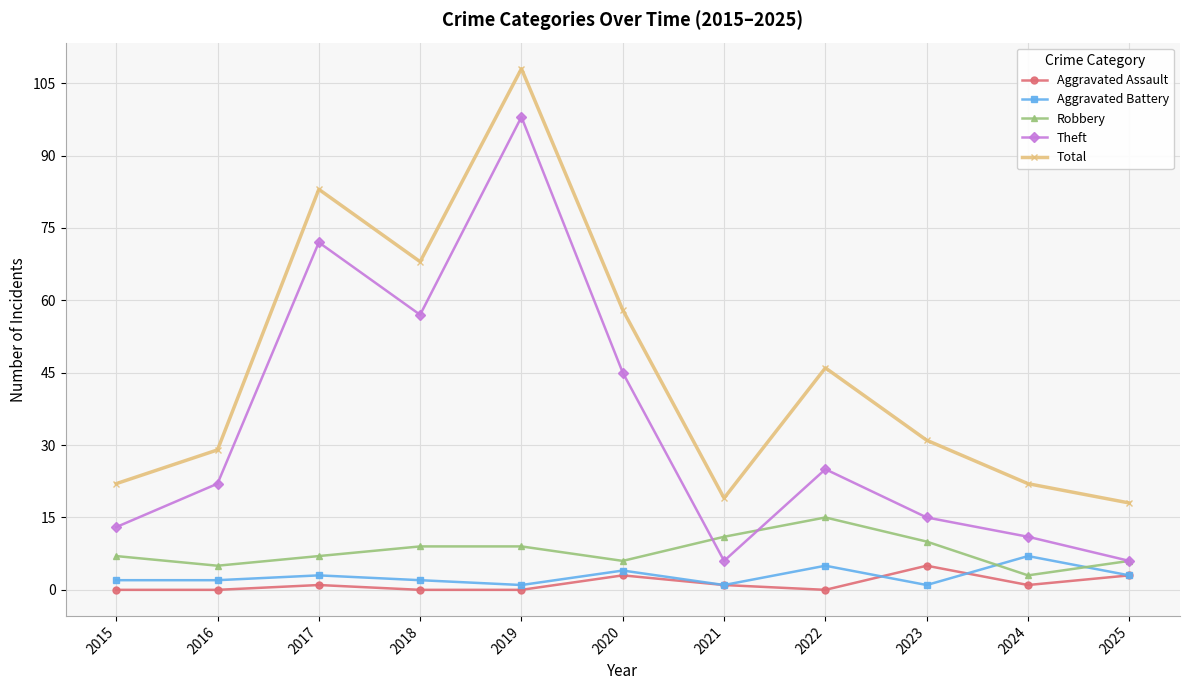

How many lines are shown in the chart?

5